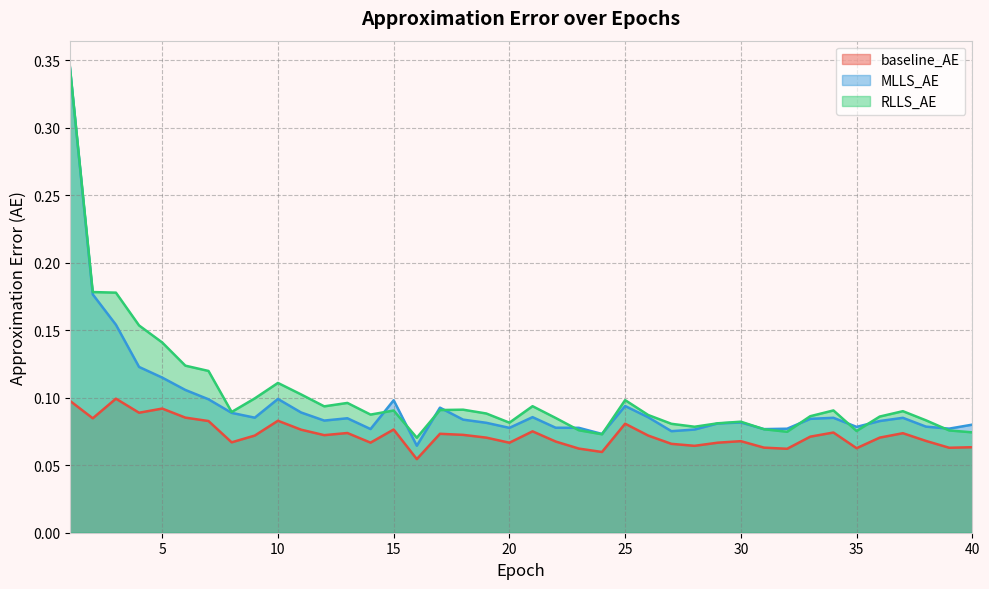

What is the difference between the maximum and second lowest values in the RLLS_AE series?

0.3